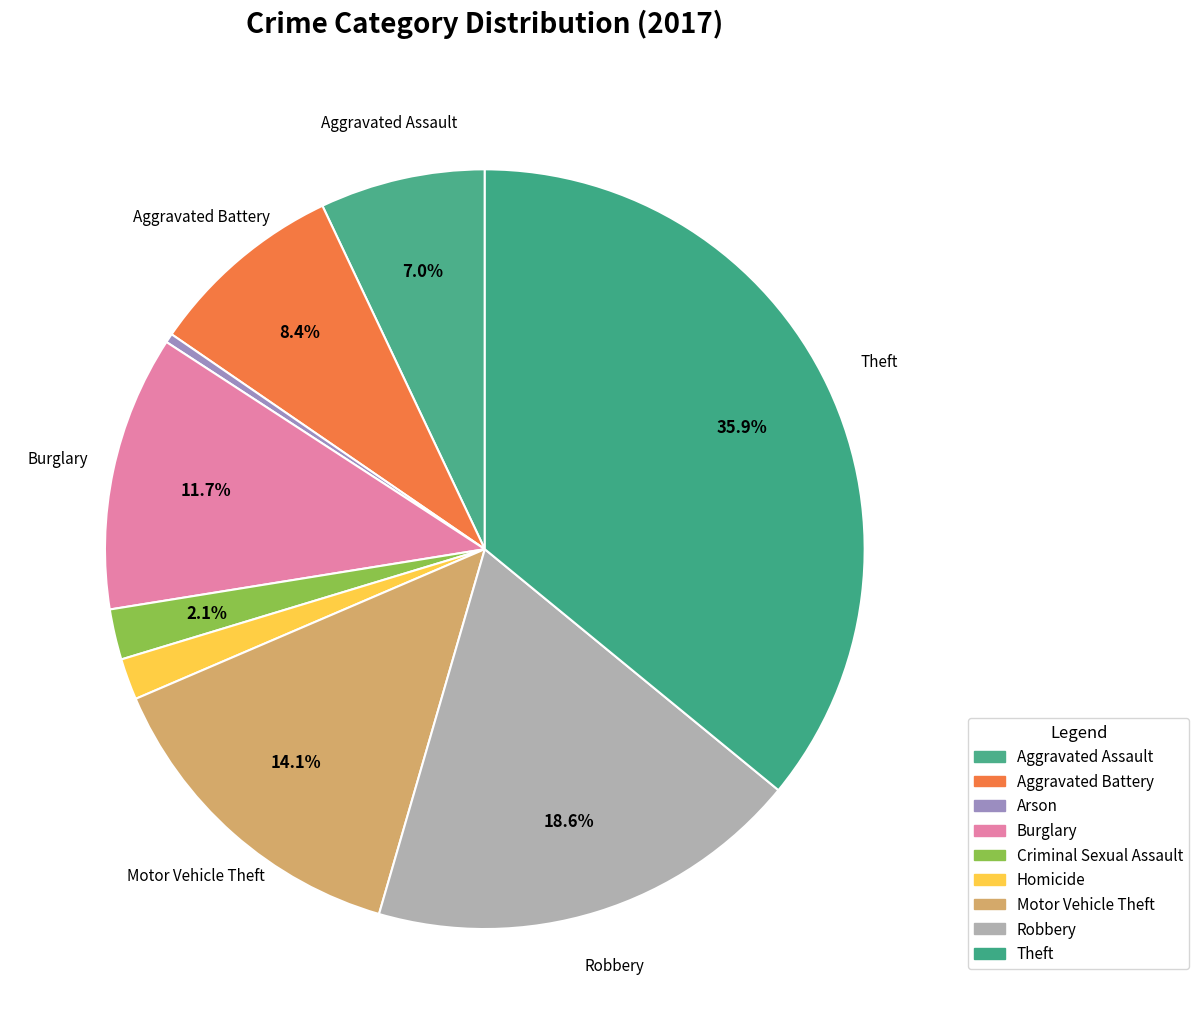

What percentage is NOT represented by Arson?

99.6%